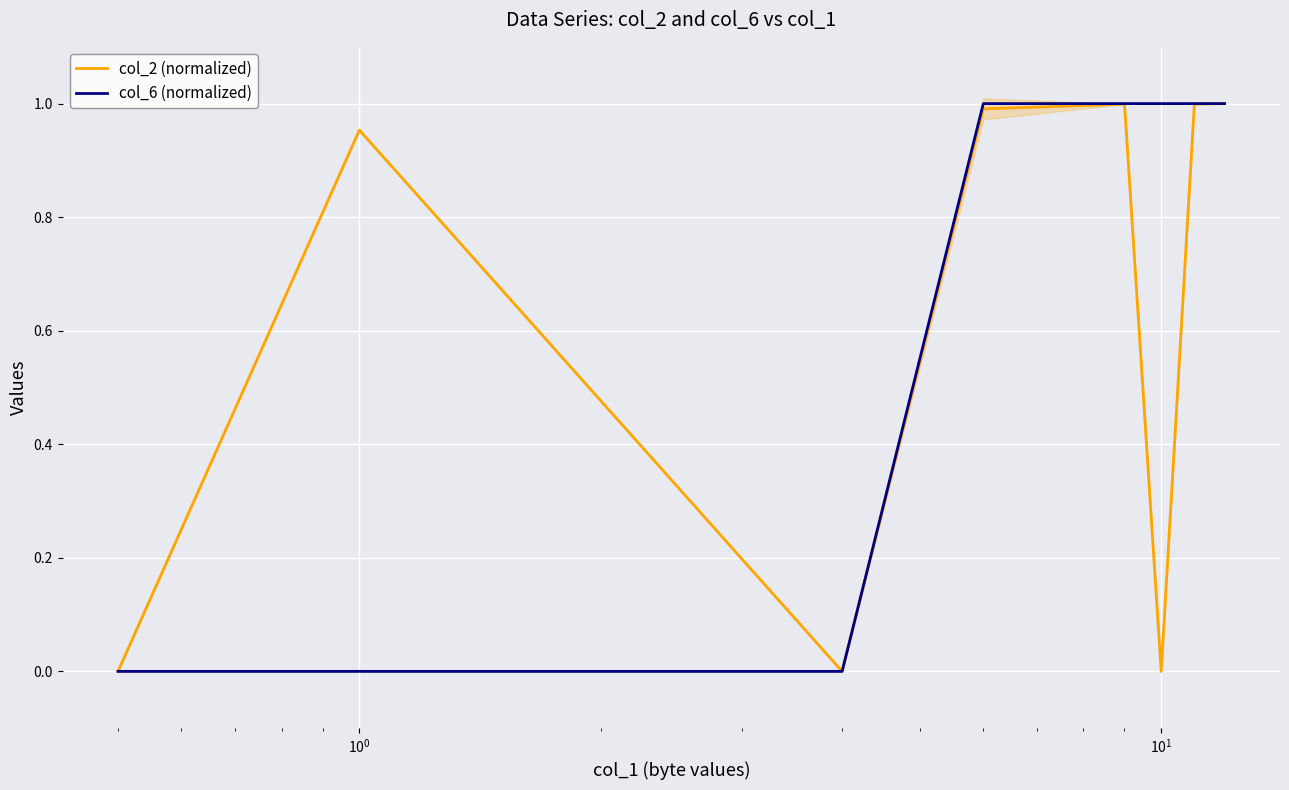

Which has a higher value, $\mathdefault{10^{1}}$ or $\mathdefault{10^{-1}}$?

$\mathdefault{10^{1}}$